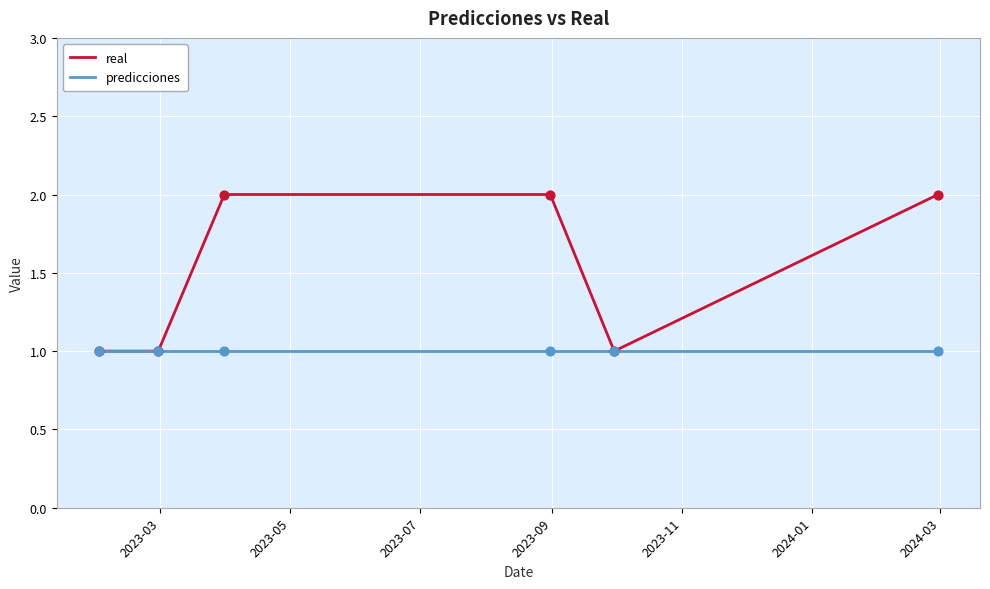

What are all the series names shown in the legend?

real, predicciones